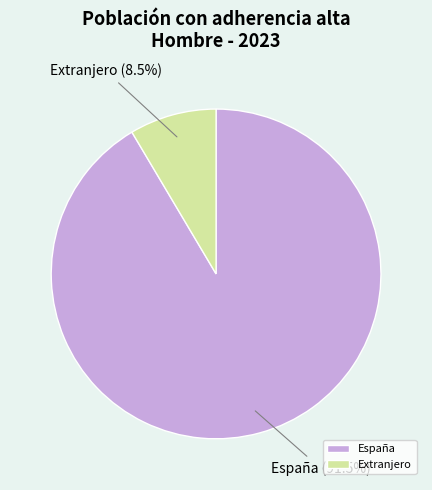

Does any single category account for the majority?

Yes